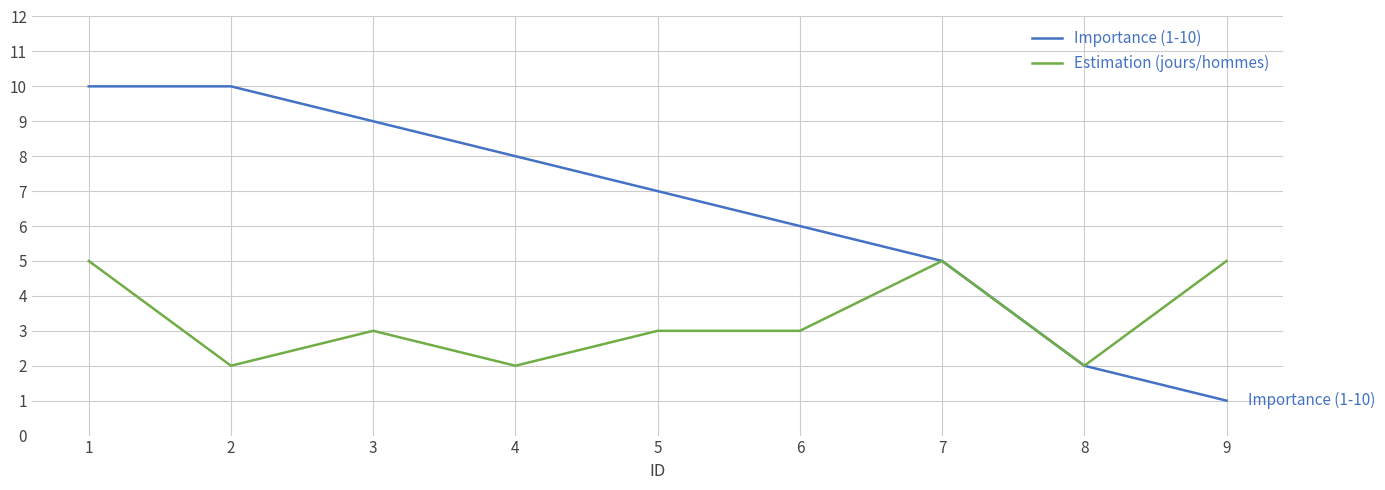

List the series in order of their overall mean, lowest first.

Estimation (jours/hommes), Importance (1-10)